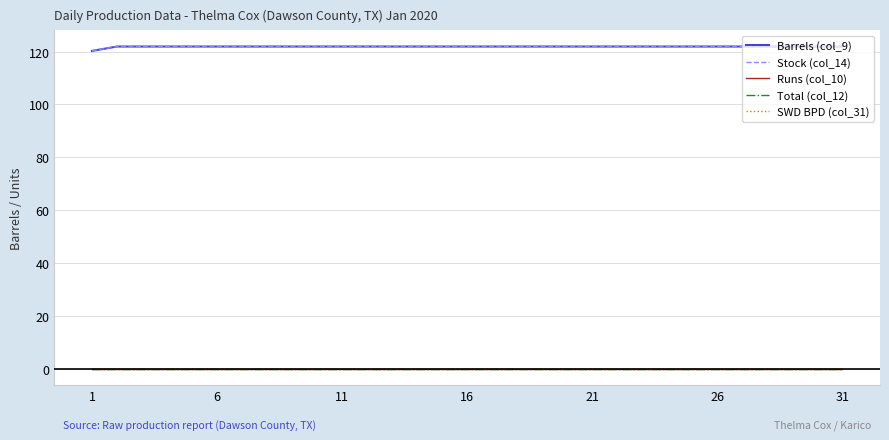

Is this an area chart (filled region under the line)?

No